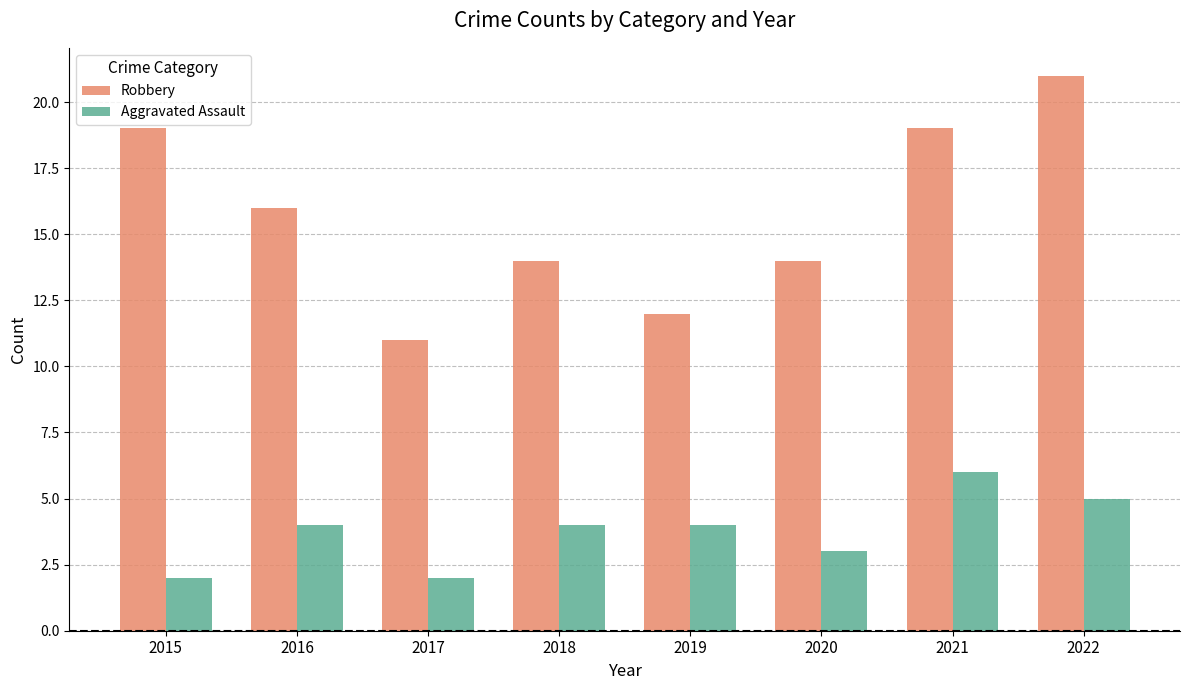

What is the sum of the Aggravated Assault values at 2015 and 2016?

6